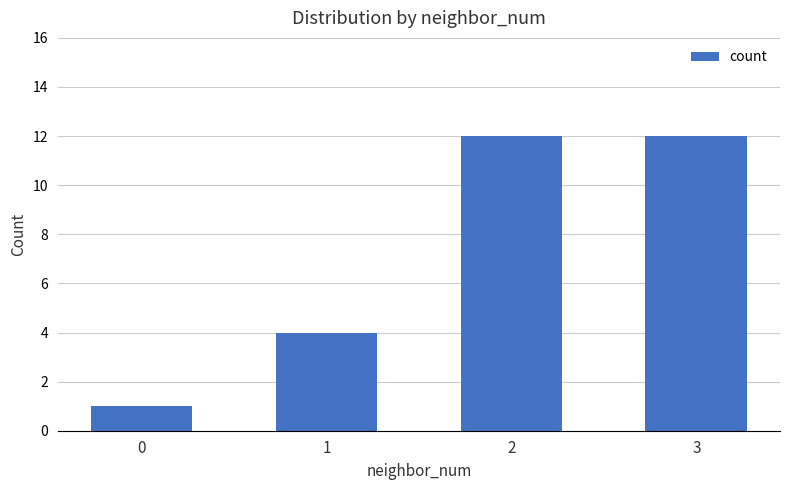

What is the greatest value displayed?

12